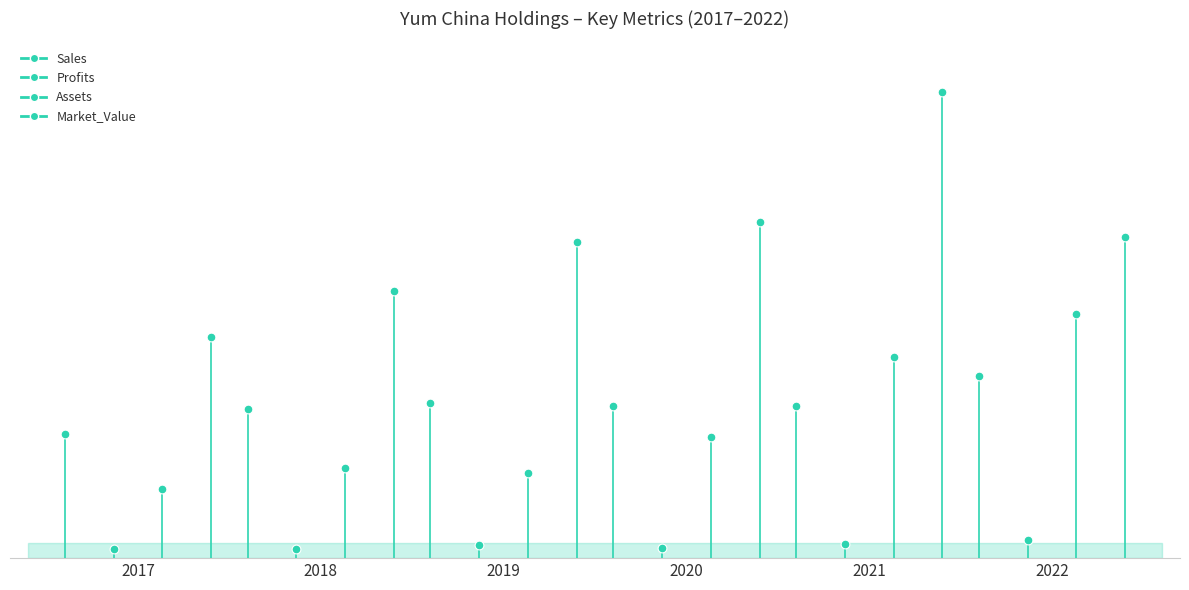

What is the total value across all series at 2018?

22953